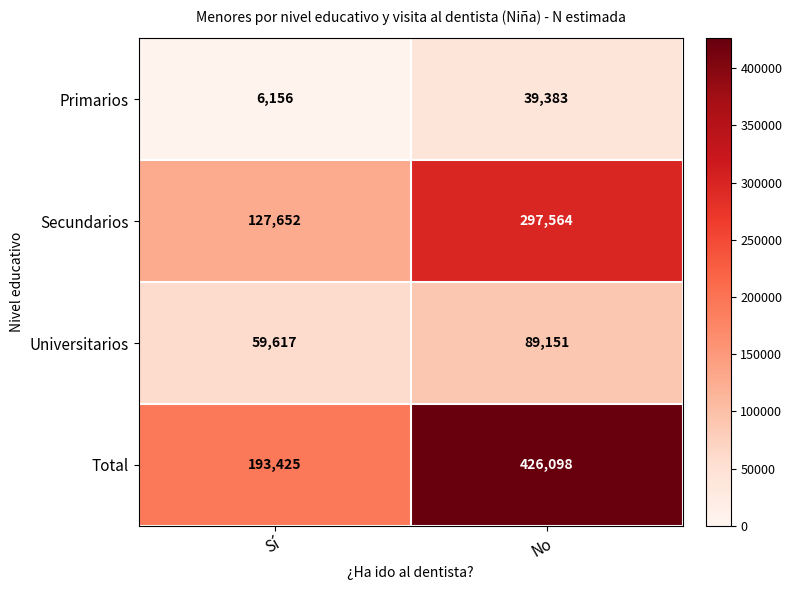

Which series has the largest total across all categories?

Total